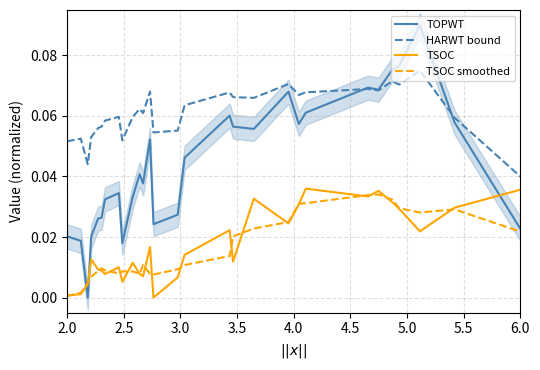

True or false: TSOC smoothed and HARWT bound intersect in this chart.

False